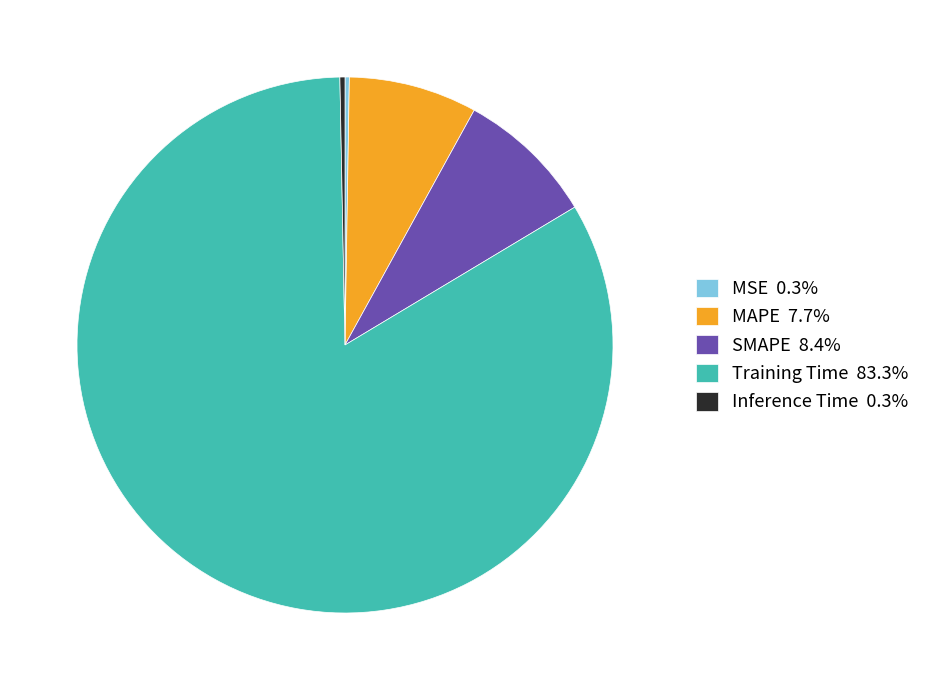

Does any single category account for the majority?

Yes